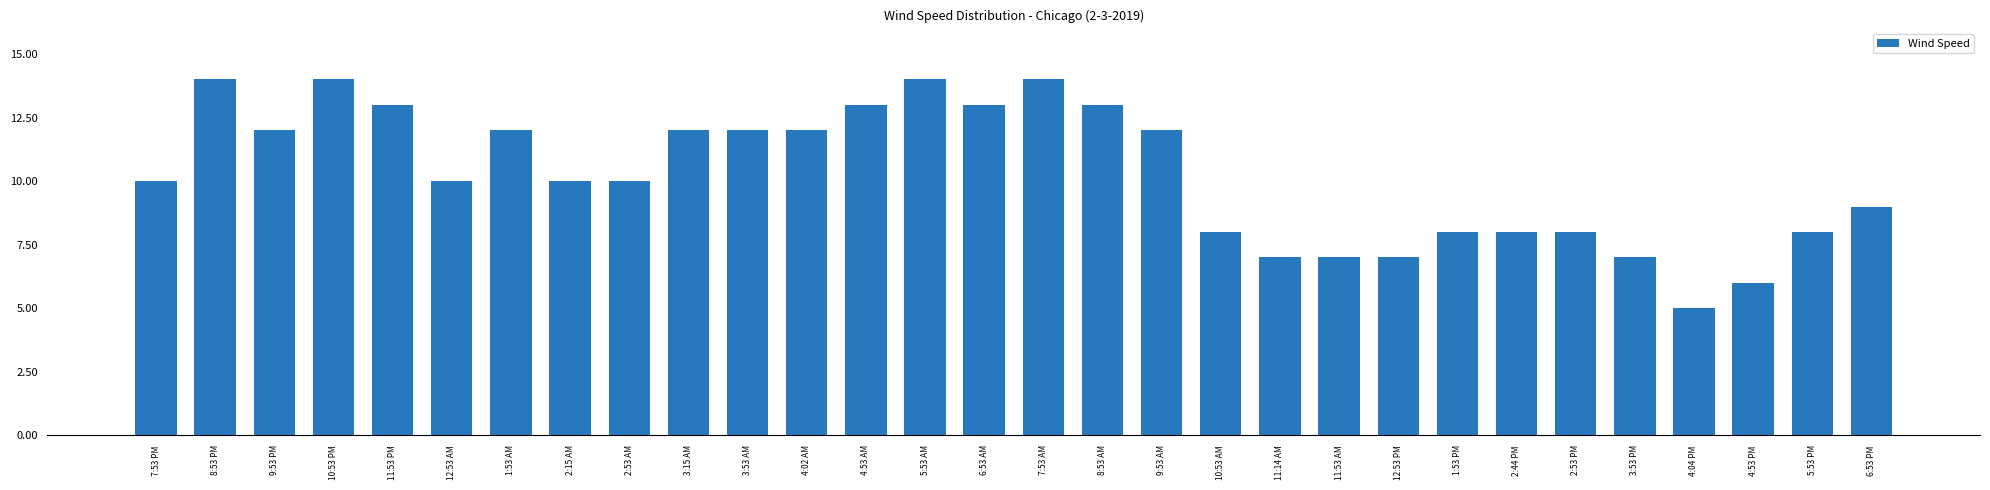

What is the label of the 13th bar from the left?

4:53 AM